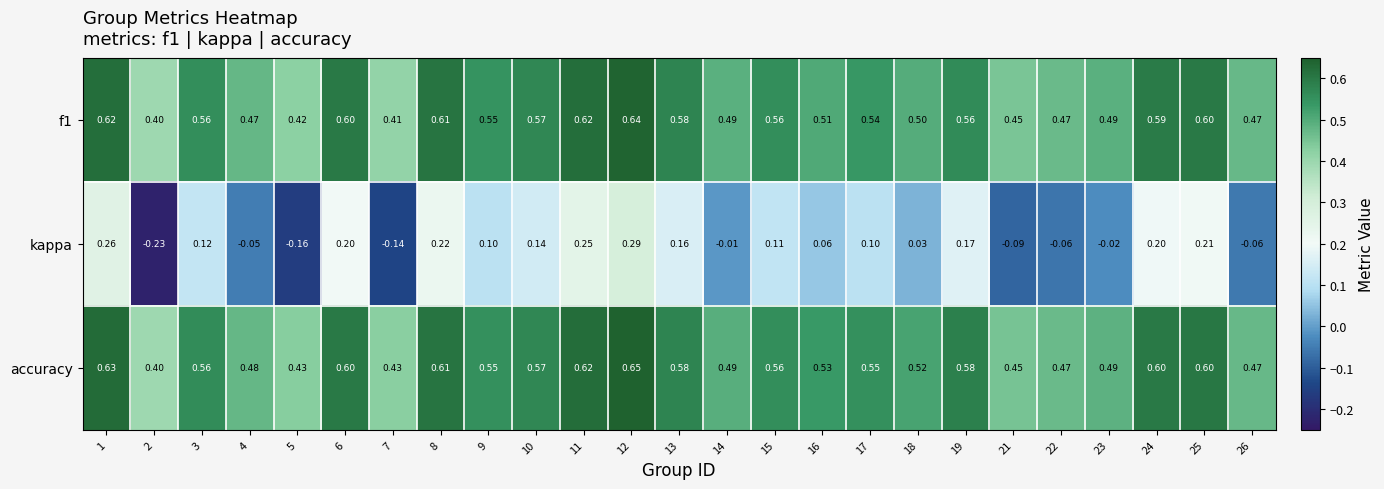

Which category has the lowest value across all series?

2